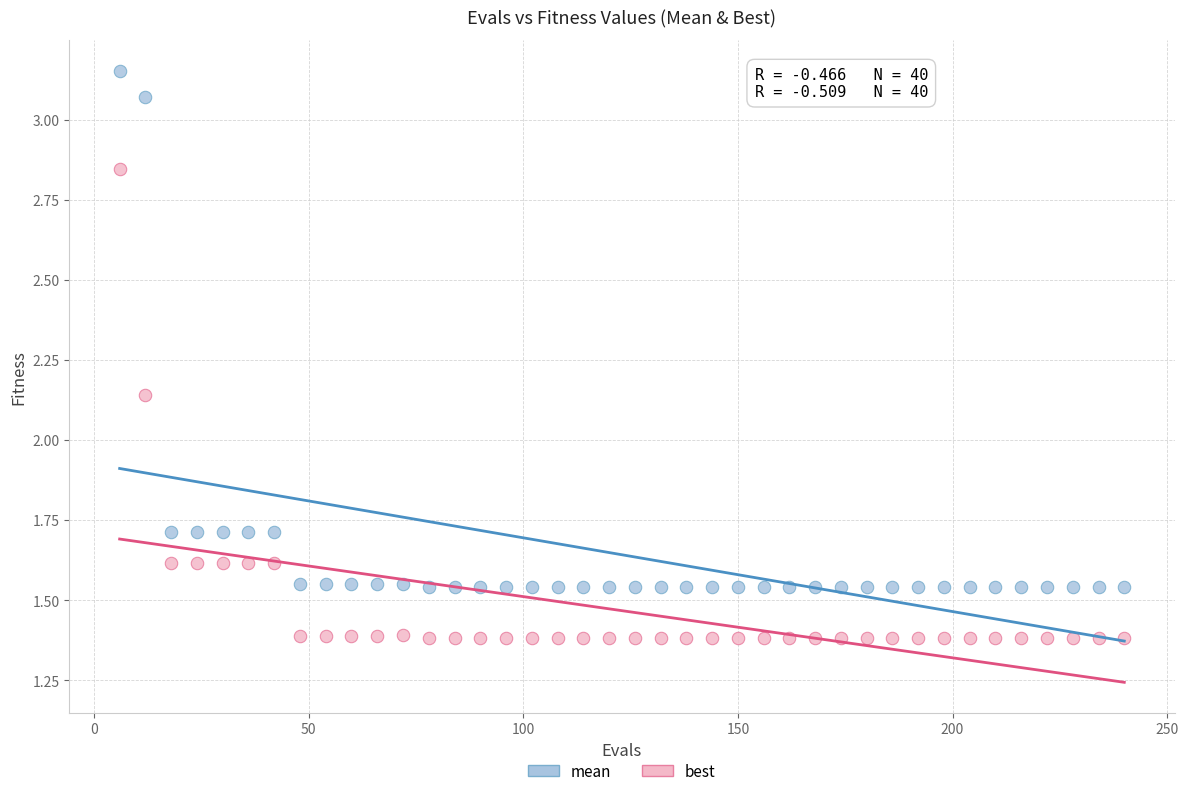

Which series has the widest spread of Y values?

mean